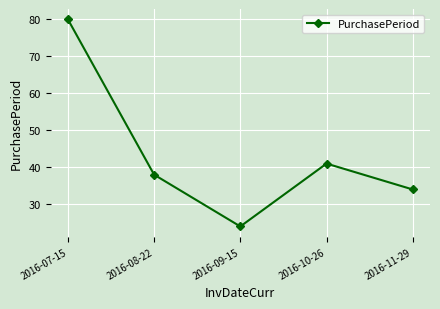

At which category does the data reach its first local valley?

2016-09-15